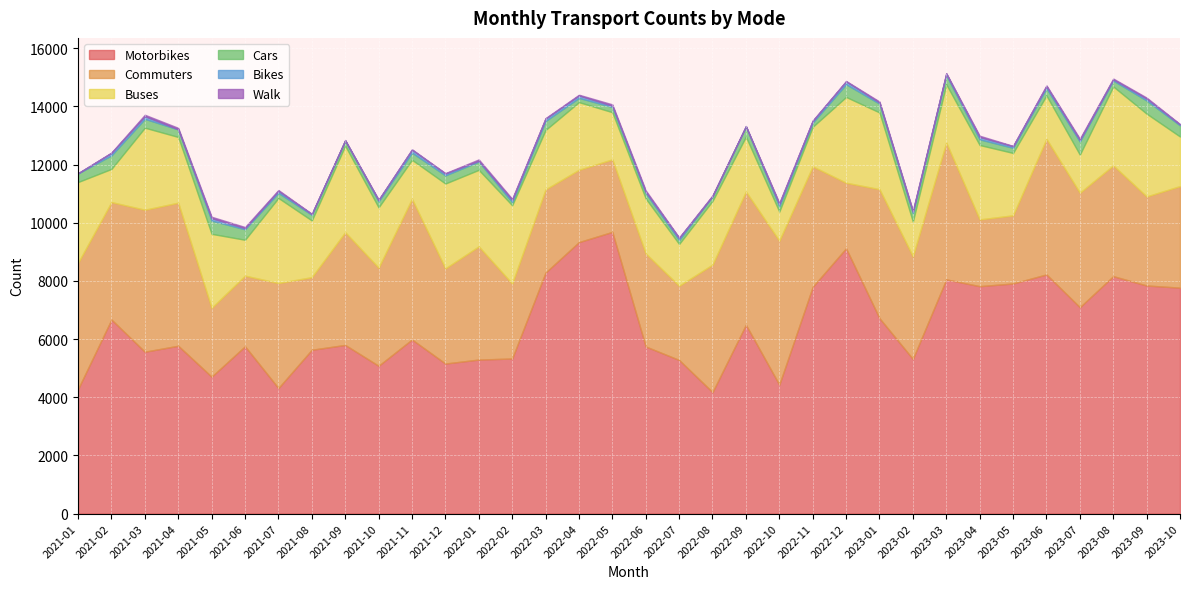

What is the difference between the Walk values at 2021-12 and 2023-05?

3